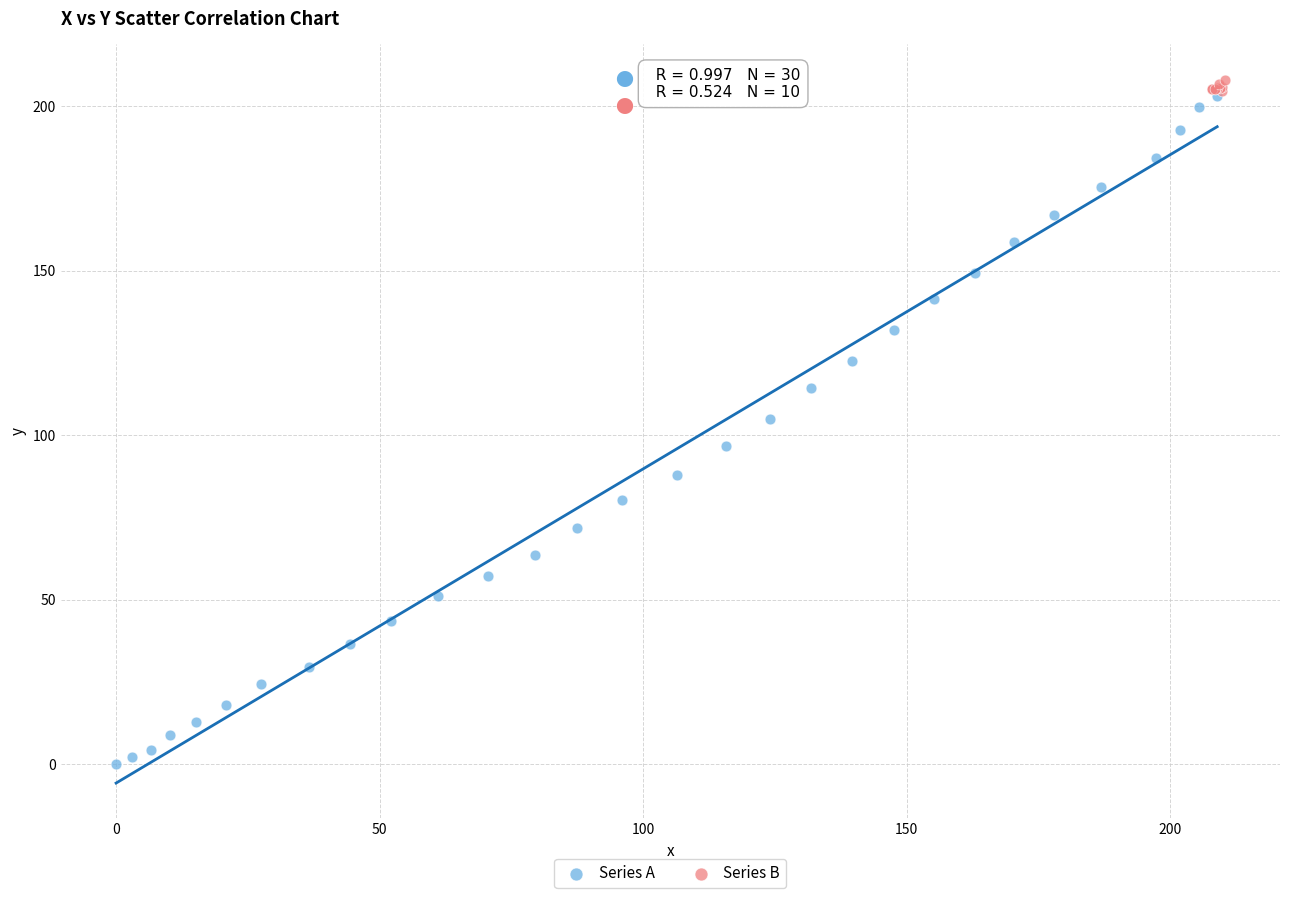

Which series has the widest spread of Y values?

Series A